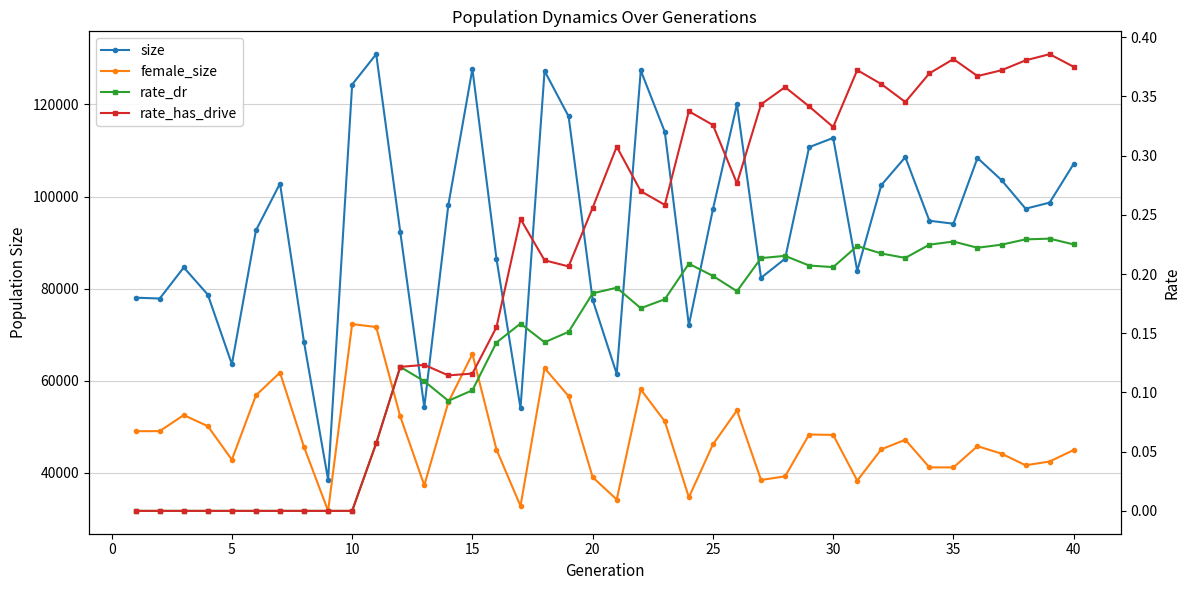

At how many categories does at least one series exceed 111007?

9